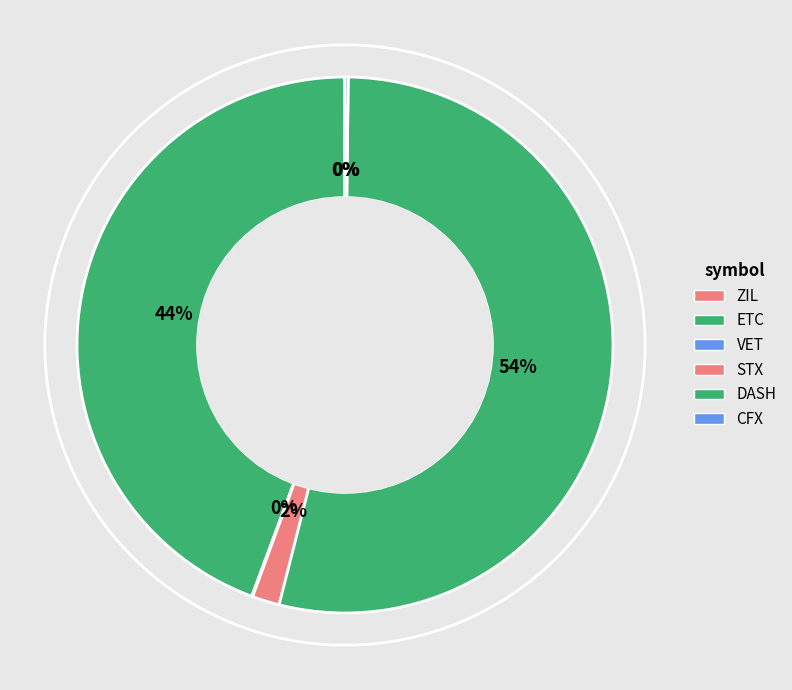

True or false: ZIL accounts for 0% of the total.

True